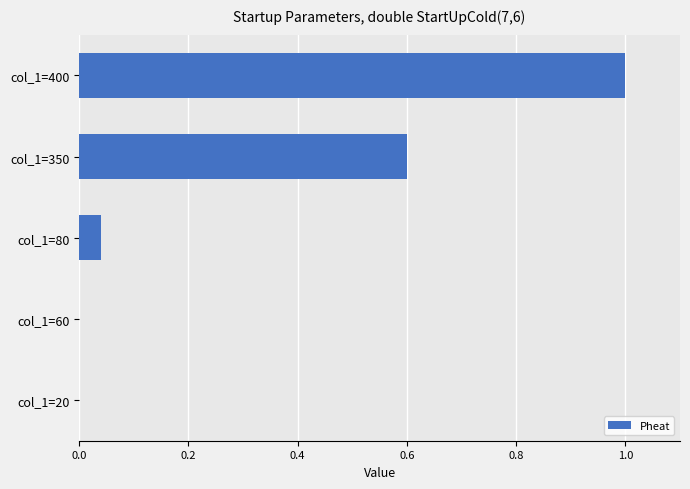

What is the sum of the values at col_1=400 and col_1=350?

1.6